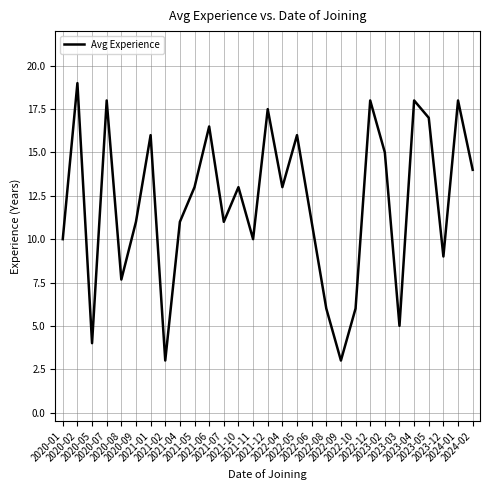

Reading left to right, transcribe all the data shown in this chart.

10.0	19.0	4.0	18.0	7.7	11.0	16.0	3.0	11.0	13.0	16.5	11.0	13.0	10.0	17.5	13.0	16.0	11.0	6.0	3.0	6.0	18.0	15.0	5.0	18.0	17.0	9.0	18.0	14.0